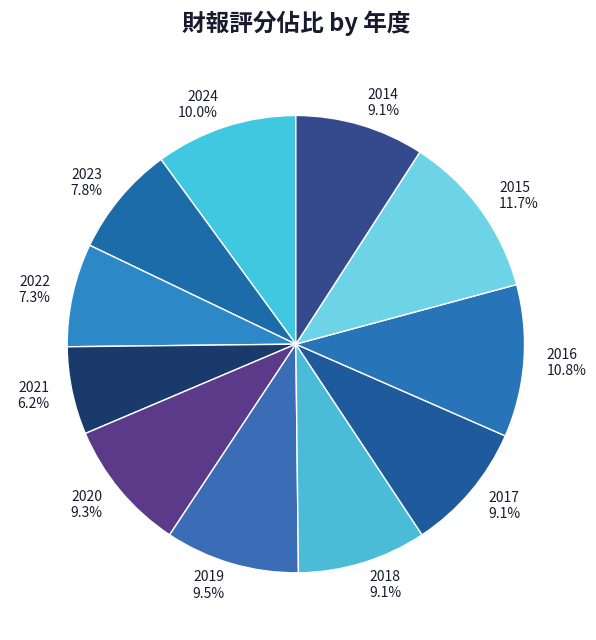

What percentage is the 2014 slice, to the nearest percent?

9%